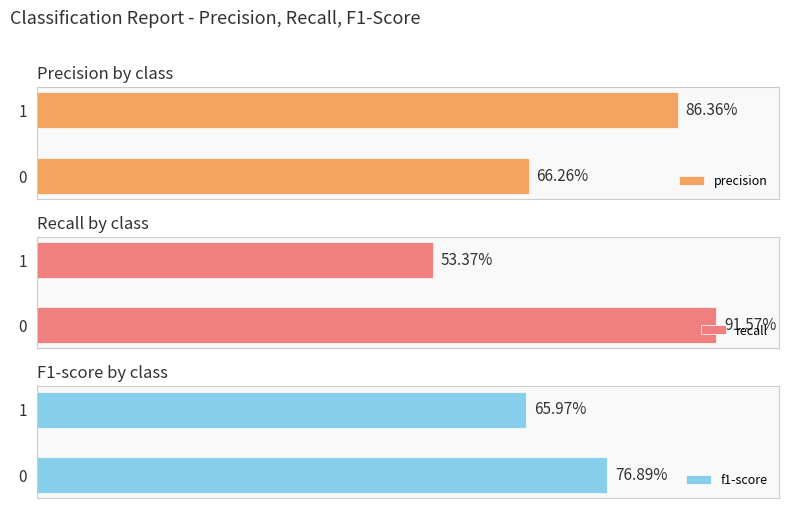

At which label is f1-score closest to 0?

1